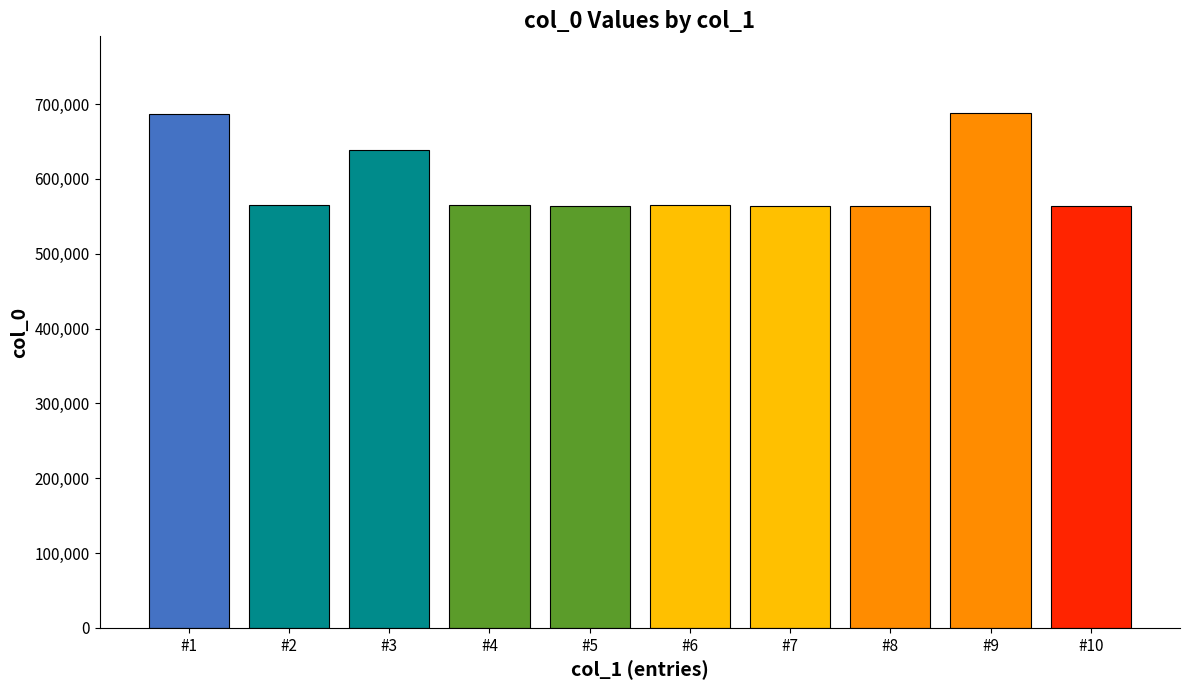

What is the value of the 4th bar from the left?

565129